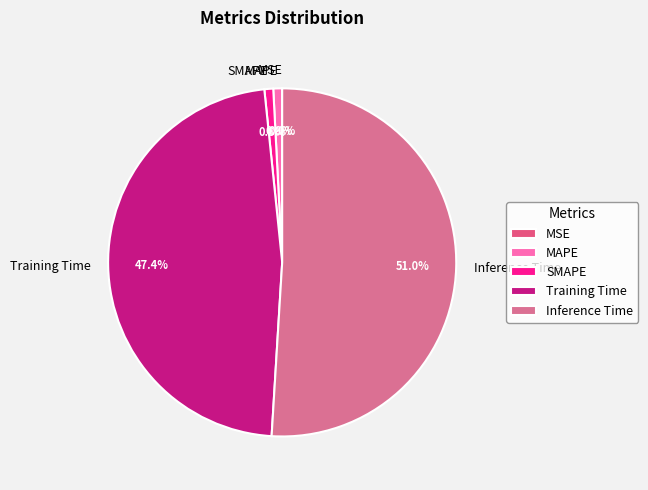

Which category has the biggest portion of the pie?

Inference Time